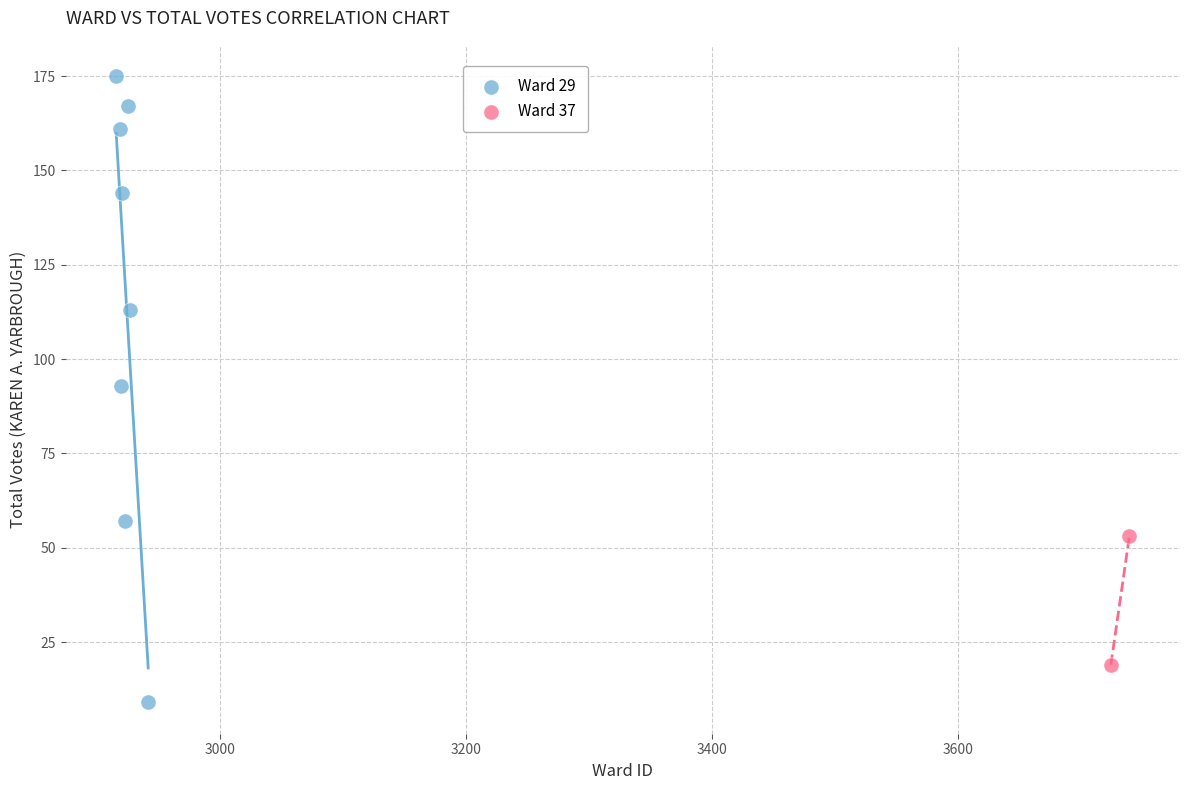

What are all the series names shown in the legend?

Ward 29, Ward 37